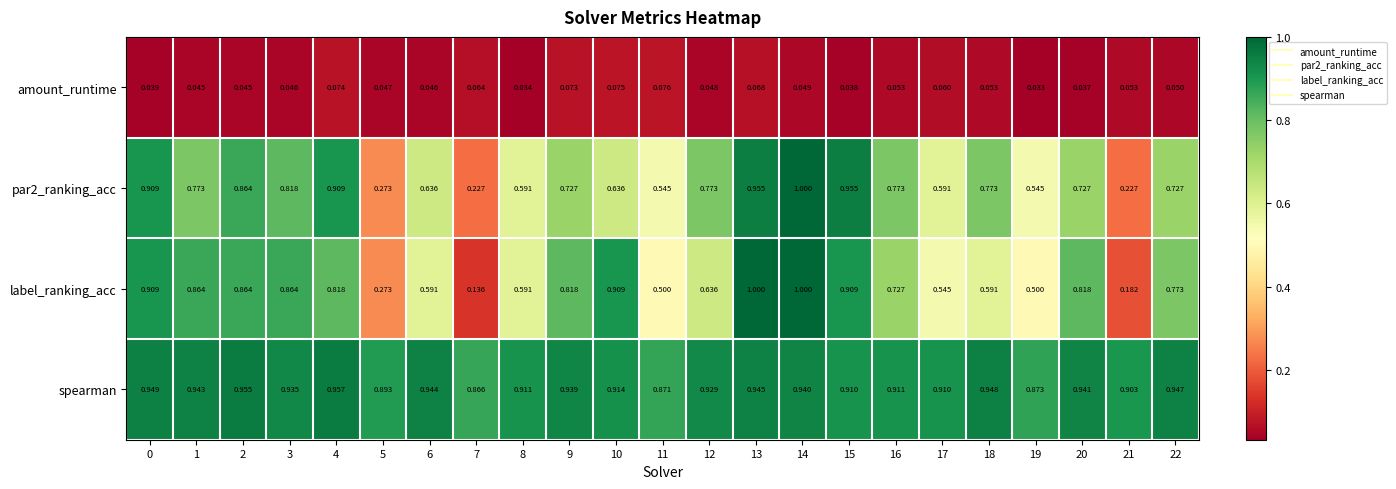

Is the value of spearman at 19 greater than the value of amount_runtime at 20?

Yes